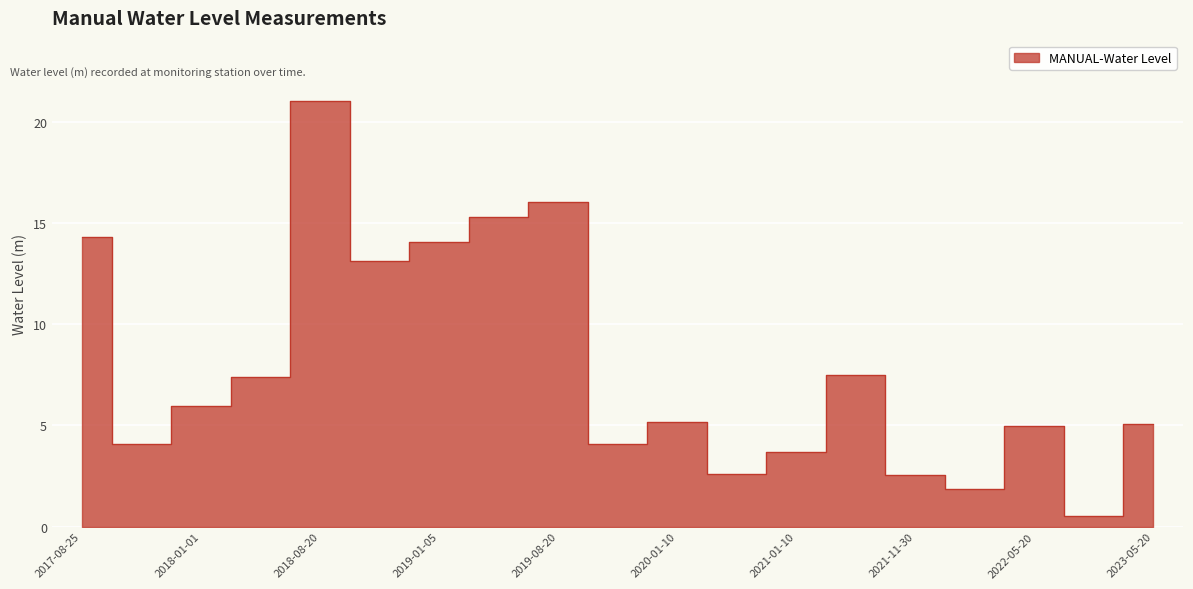

True or false: the data shows 6.6 at 2018-11-05.

False